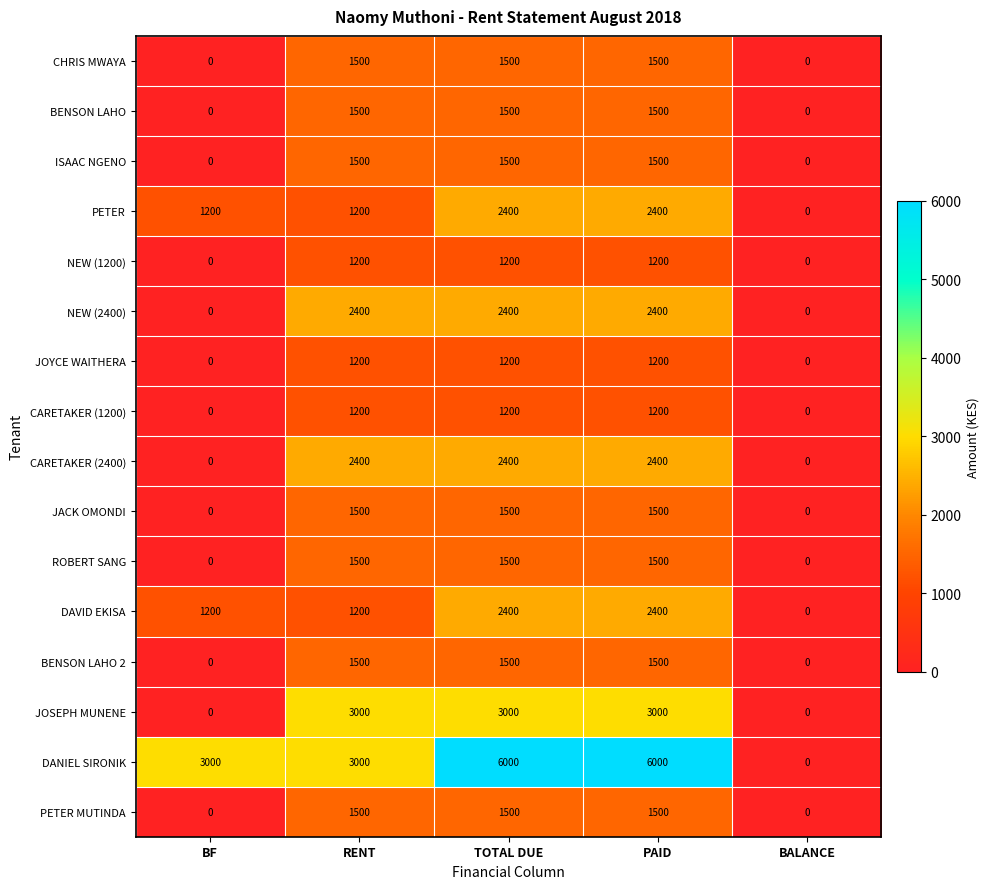

What is the average value of the BENSON LAHO 2 series?

900